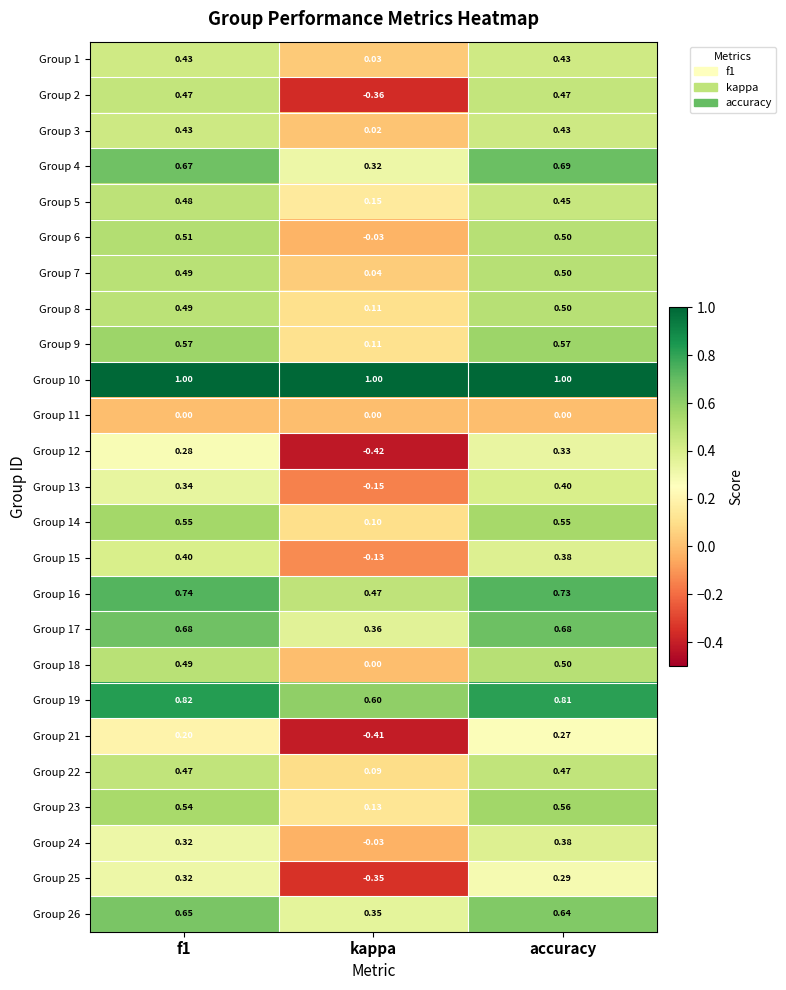

How many data points does each series have?

3